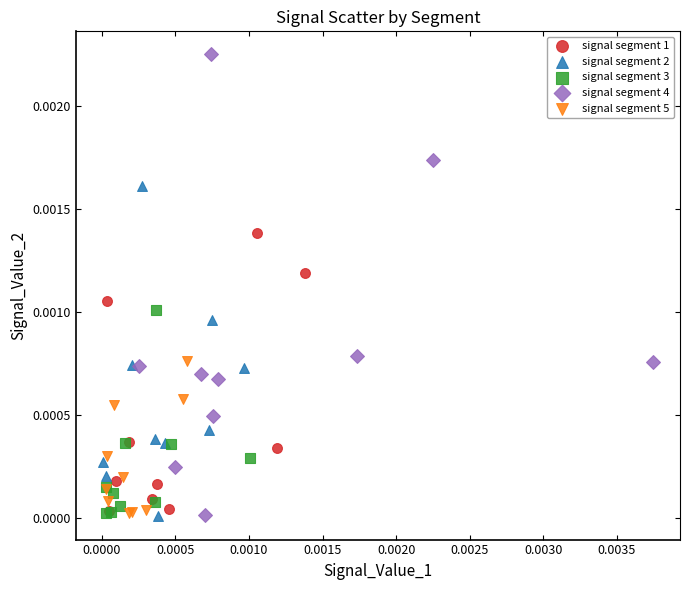

Which series reaches the maximum Y coordinate?

signal segment 4